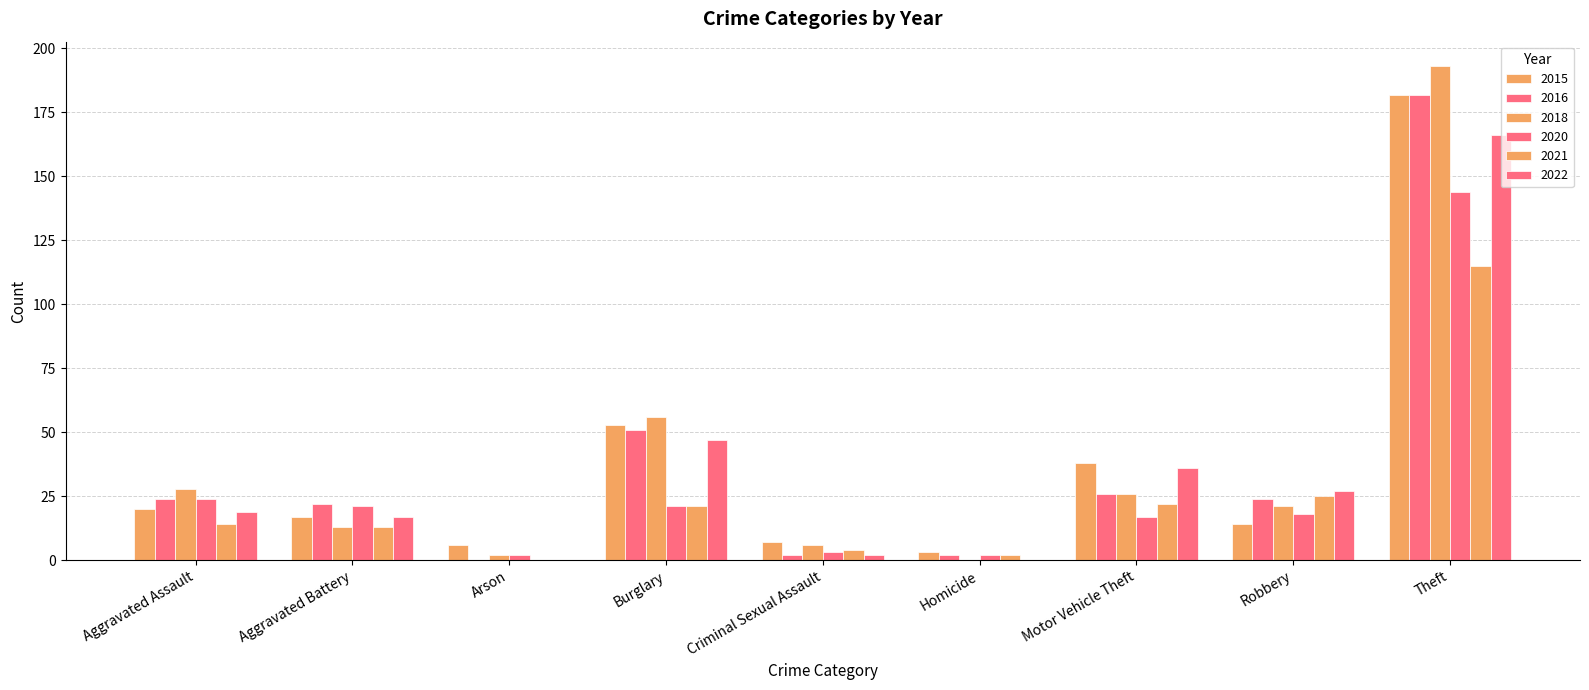

Is the value of 2020 at Aggravated Assault greater than the value of 2015 at Aggravated Battery?

Yes